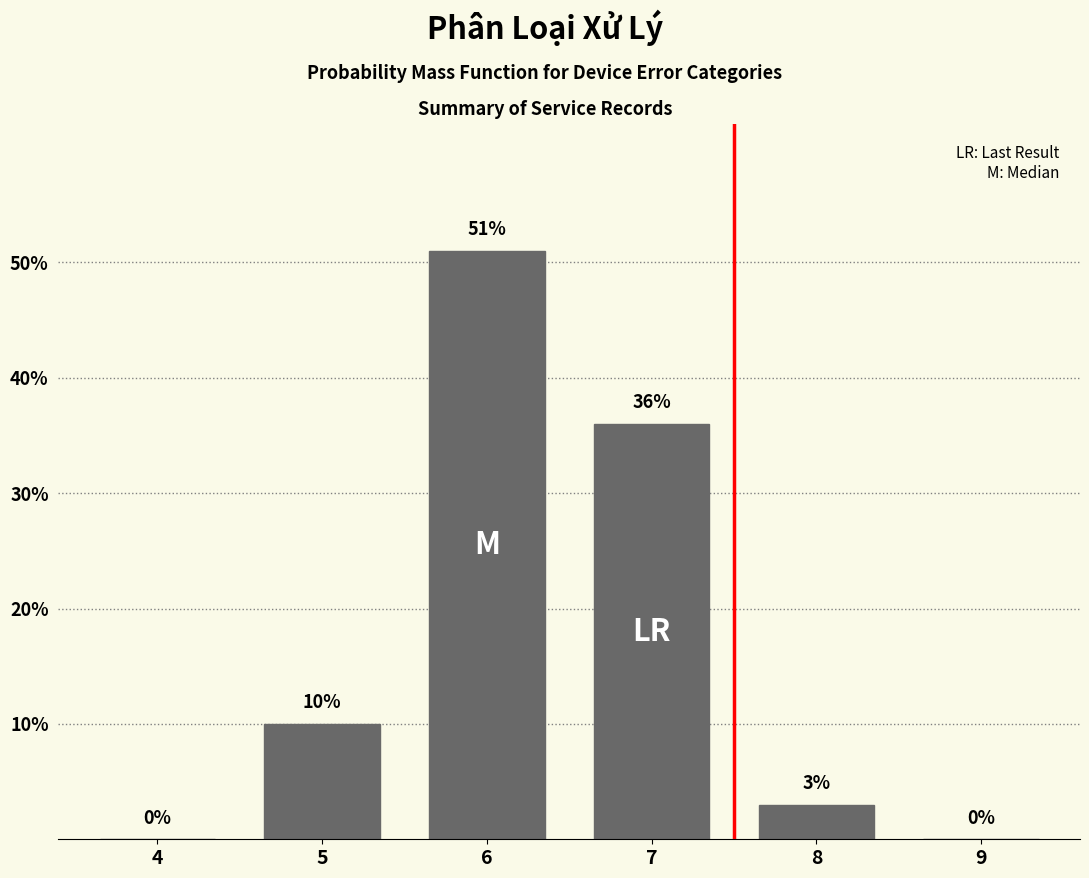

Reading left to right, extract all data points from this chart.

4=0	5=10	6=51	7=36	8=3	9=0